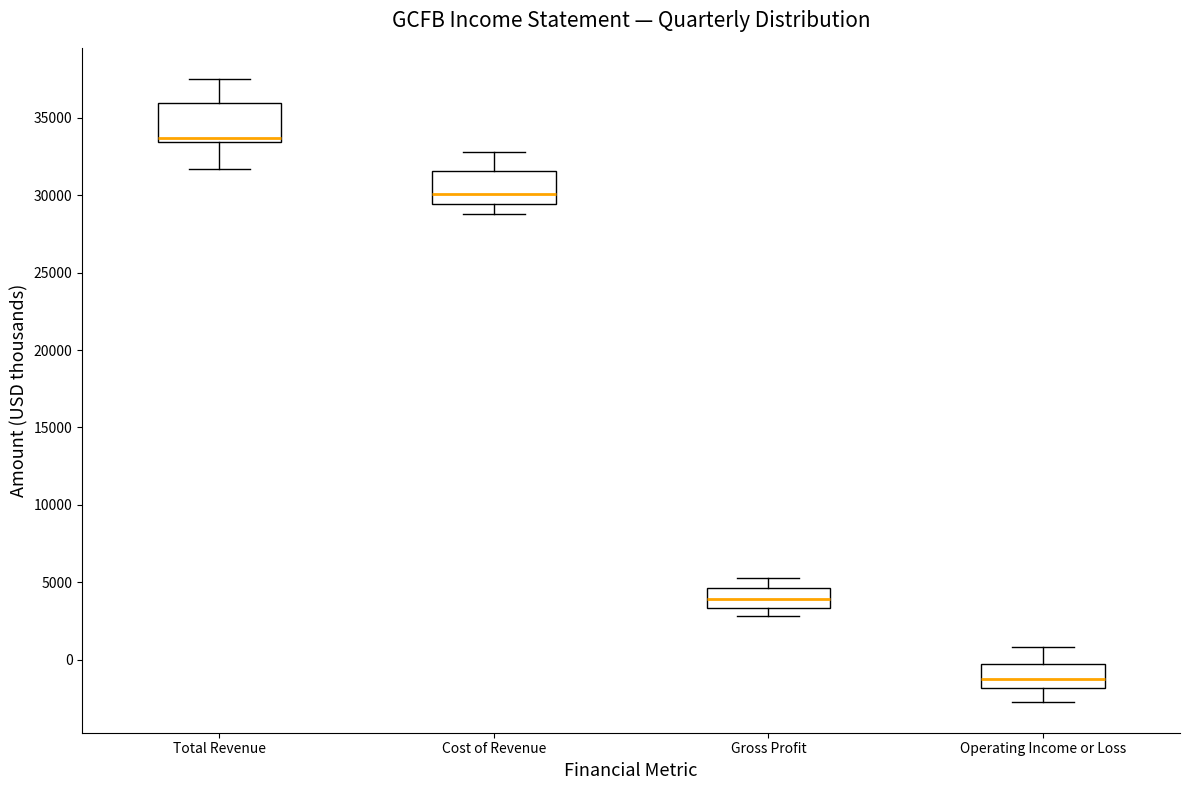

Reading left to right, read every box against the y-axis: the position of its median line, the range the box covers, and the ends of its whiskers. The values are not printed on the chart, so give them approximately, as read against the axis.

Total Revenue: median 33500 (just above the box's lower edge), box 33500 to 36000, whiskers 31500 to 37500
Cost of Revenue: median 30000, box 29500 to 31500, whiskers 29000 to 33000
Gross Profit: median 4000, box 3500 to 4500, whiskers 3000 to 5500
Operating Income or Loss: median -1000, box -2000 to -500, whiskers -2500 to 1000